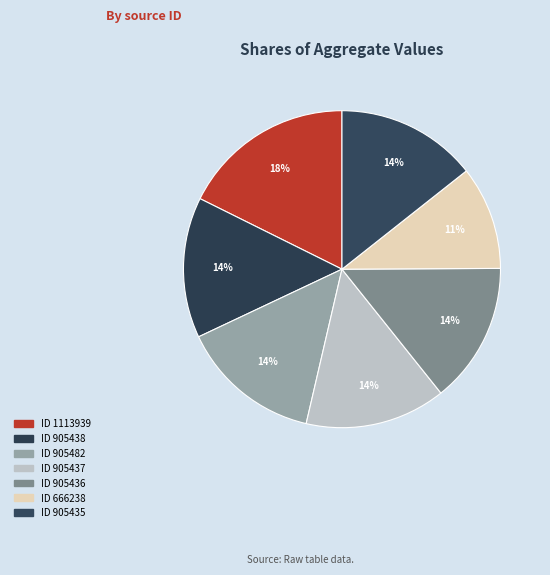

Rank the categories by value from lowest to highest.

666238, 905435, 905436, 905437, 905438, 905482, 1113939